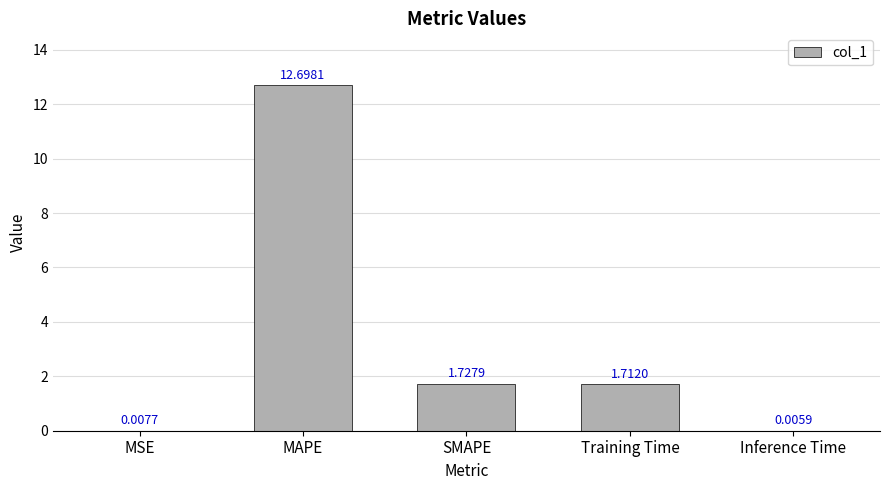

What is the sum of all values?

16.2